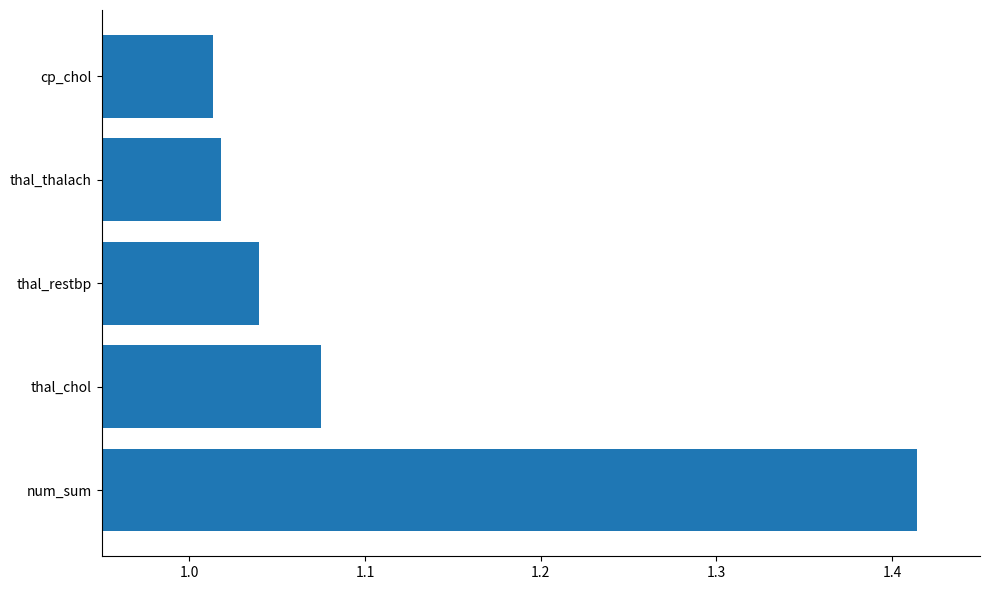

What is the difference between the maximum and second lowest values?

0.4